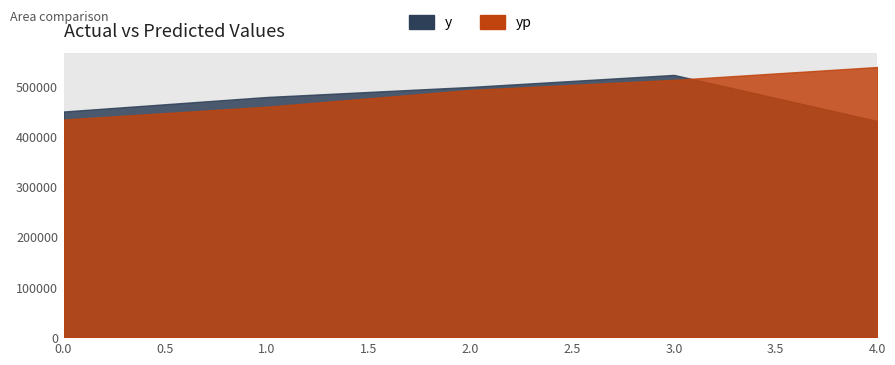

Between 1 and 0, which is larger?

1